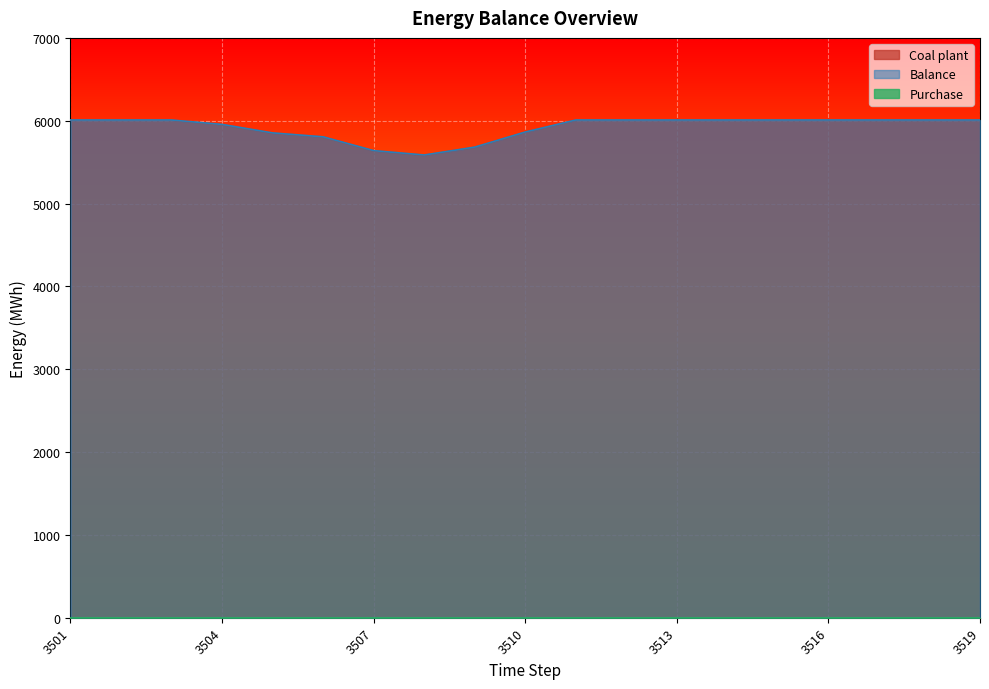

What is the highest value of the Balance series?

6008.5